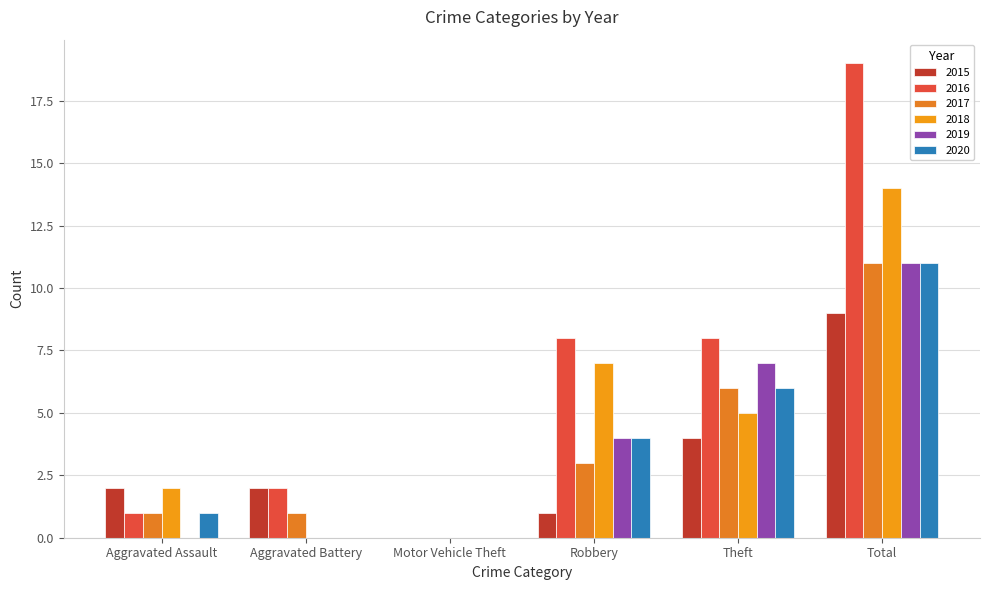

Reading left to right, list all the values displayed in this chart.

2015: 2	2	0	1	4	9
2016: 1	2	0	8	8	19
2017: 1	1	0	3	6	11
2018: 2	0	0	7	5	14
2019: 0	0	0	4	7	11
2020: 1	0	0	4	6	11